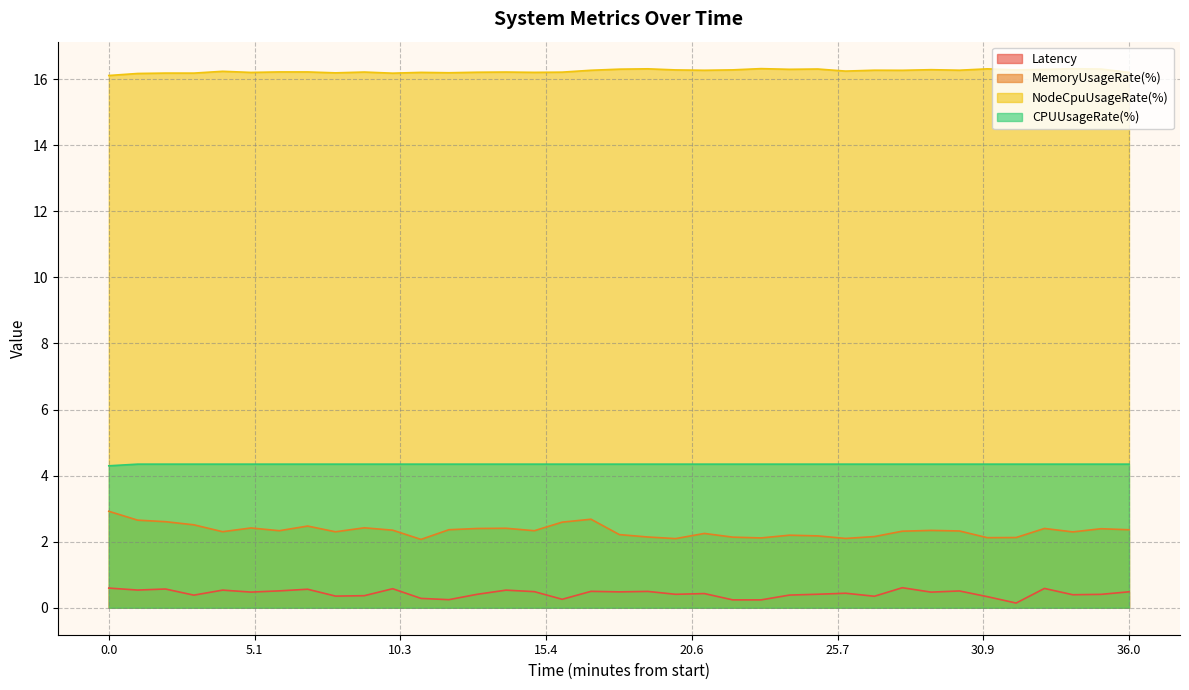

True or false: CPUUsageRate(%) has more than 1 points higher than both neighbors.

False